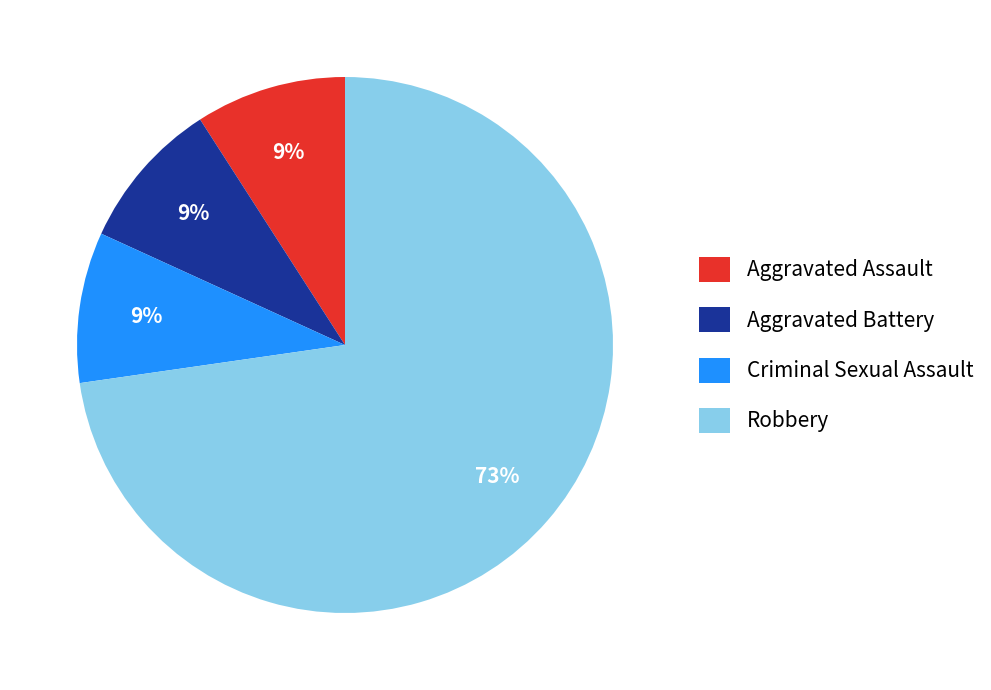

What is the largest slice in the pie chart?

Robbery